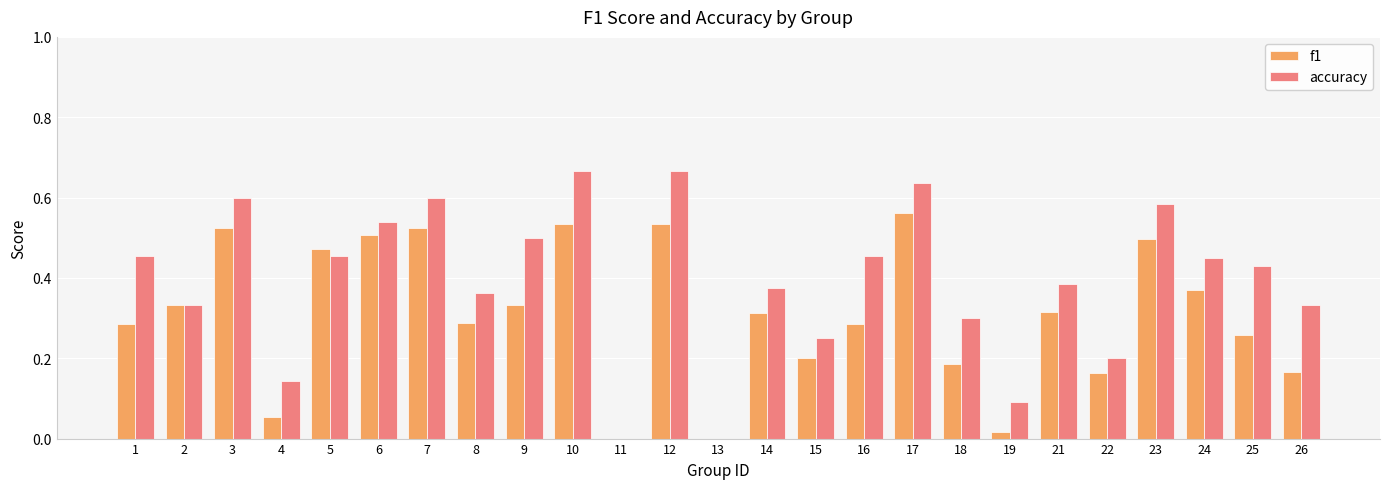

Which series changed the most between 1 and 11?

accuracy